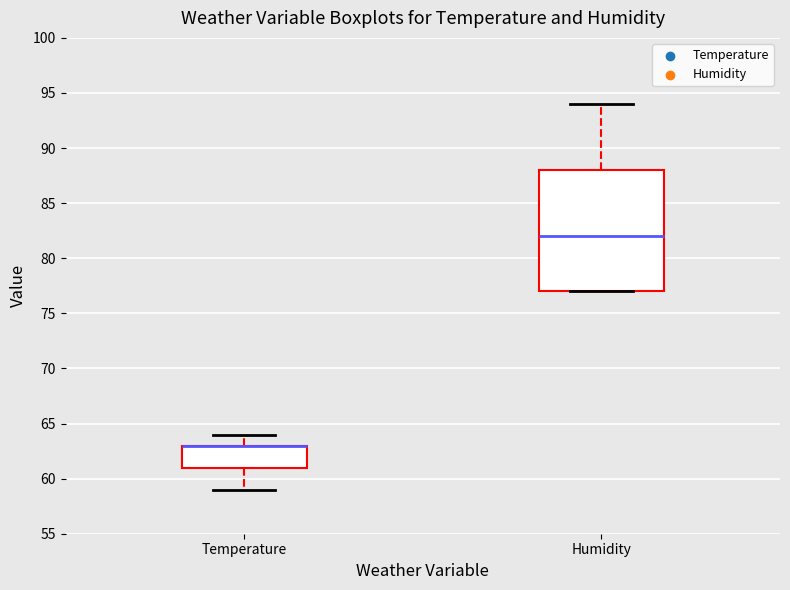

Where is the upper edge of the box for Temperature on the y-axis? The values are not printed on the chart, so give them approximately, as read against the axis.

63